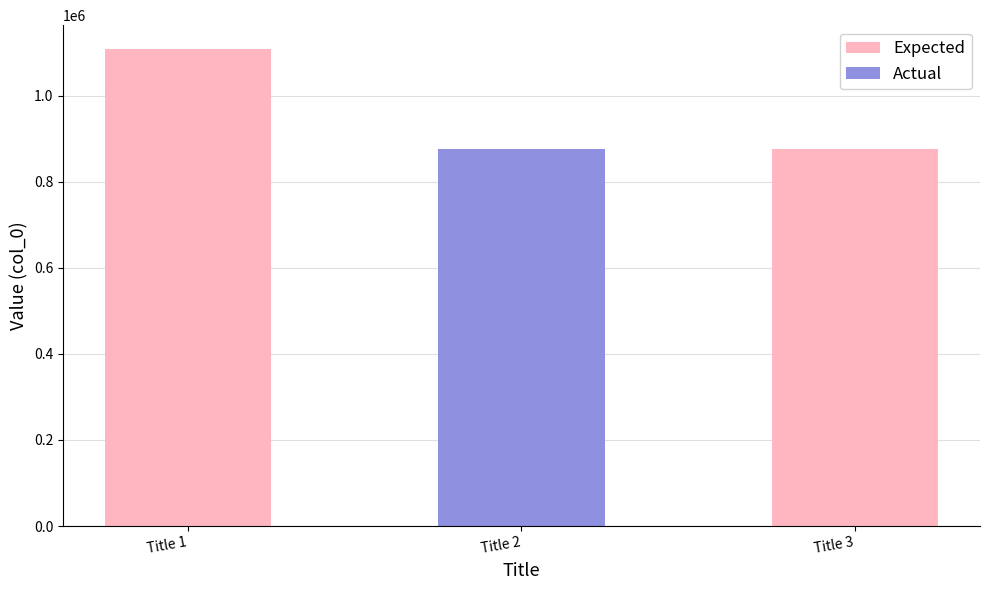

What is the ratio of the value at Title 2 to the value at Title 1?

0.8